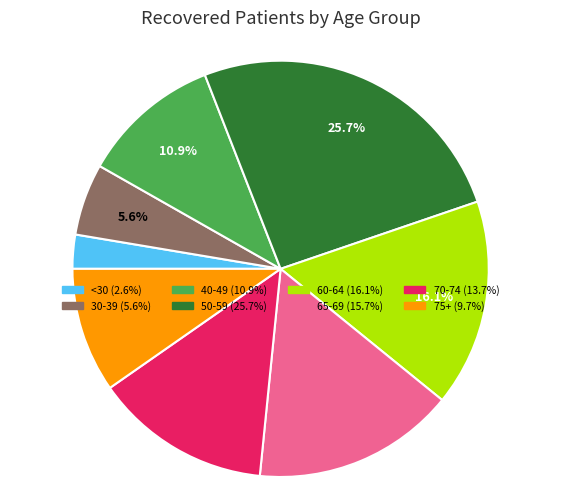

Is there a majority slice in this chart?

No